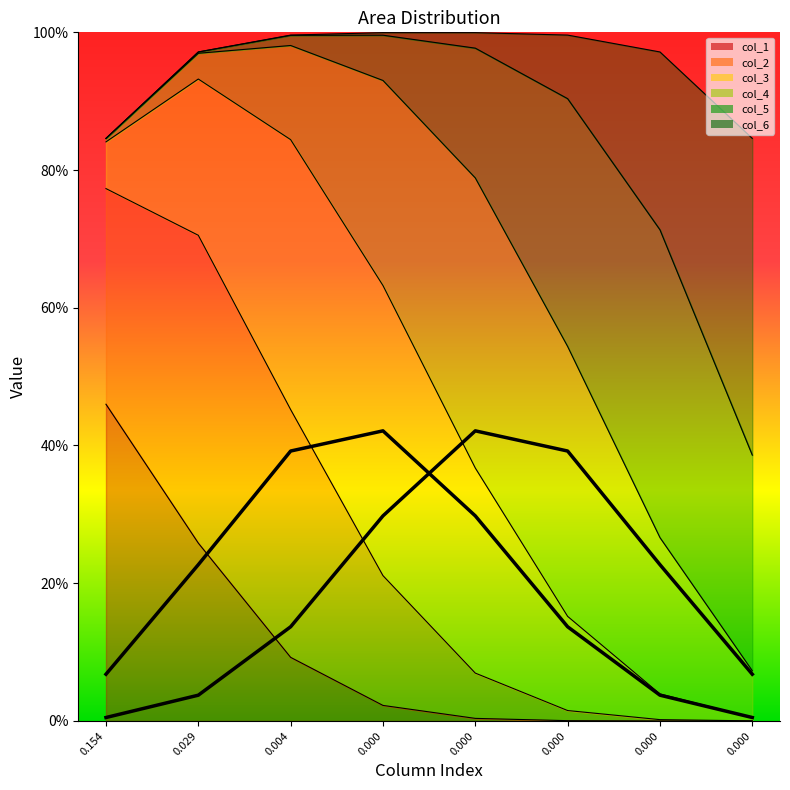

Between 0.000 and 0.029, which is larger?

0.029